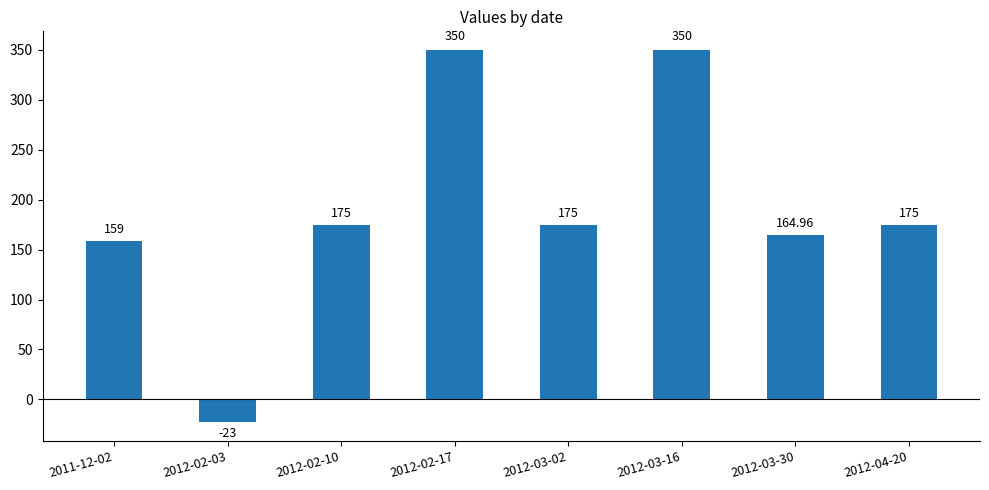

Which has a higher value, 2012-02-10 or 2012-02-17?

2012-02-17